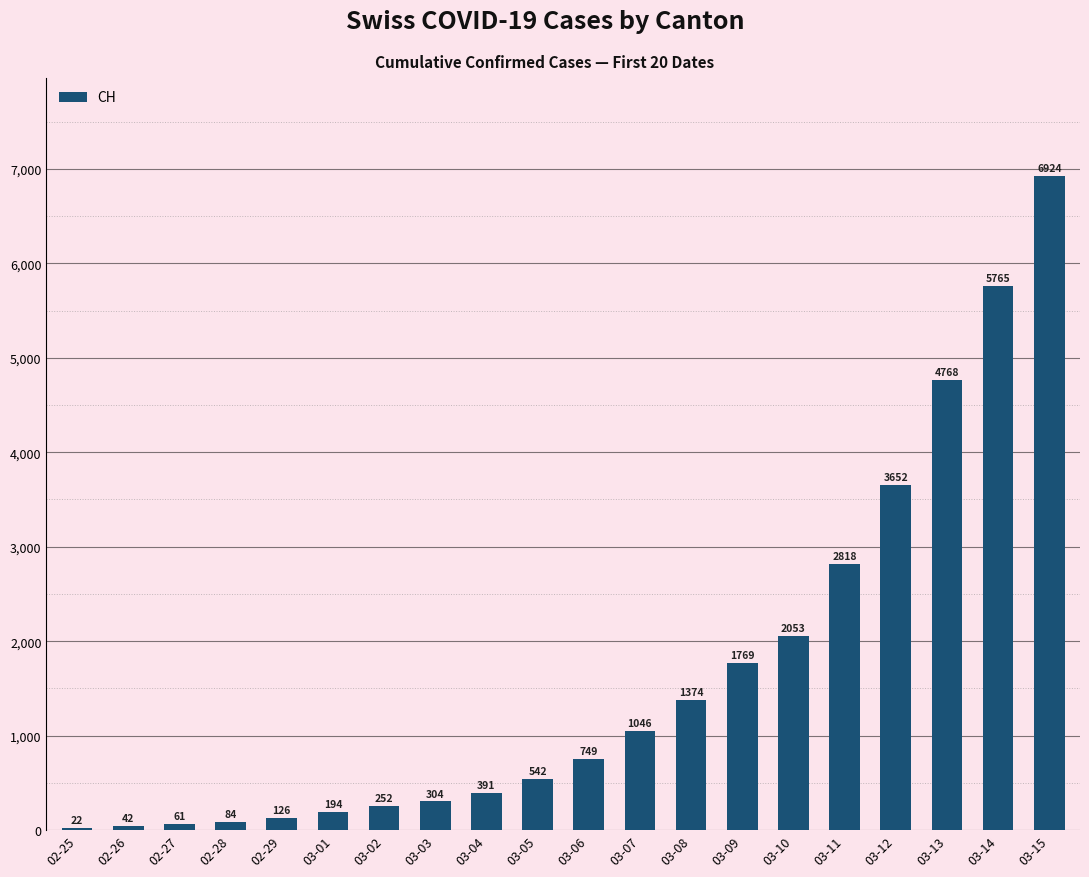

What is the maximum value shown in the chart?

6924